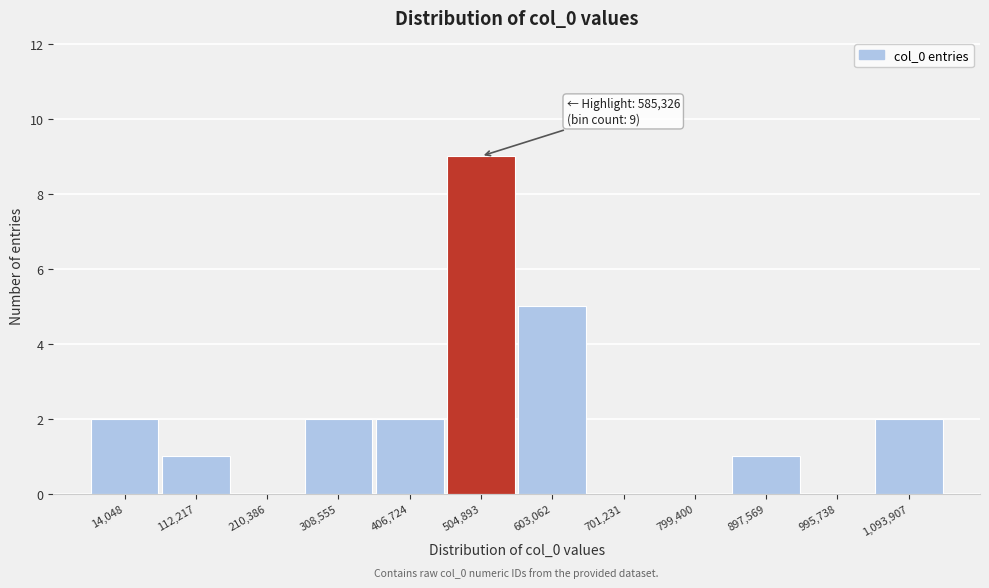

Reading left to right, extract all data points from this chart.

14,048=2	112,217=1	210,386=0	308,555=2	406,724=2	504,893=9	603,062=5	701,231=0	799,400=0	897,569=1	995,738=0	1,093,907=2